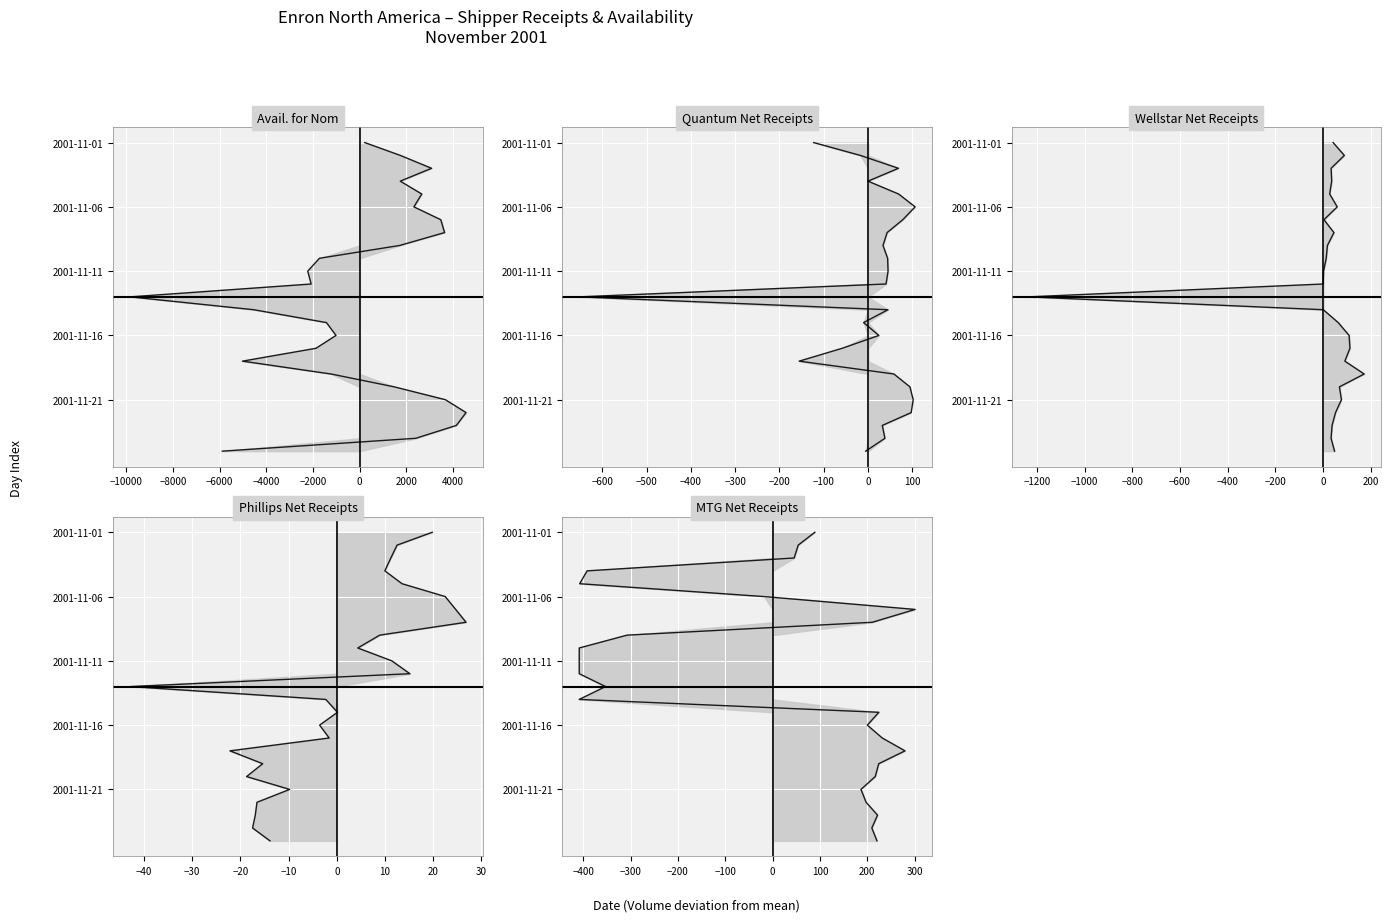

Which series has the largest total across all categories?

Avail. for Nom line